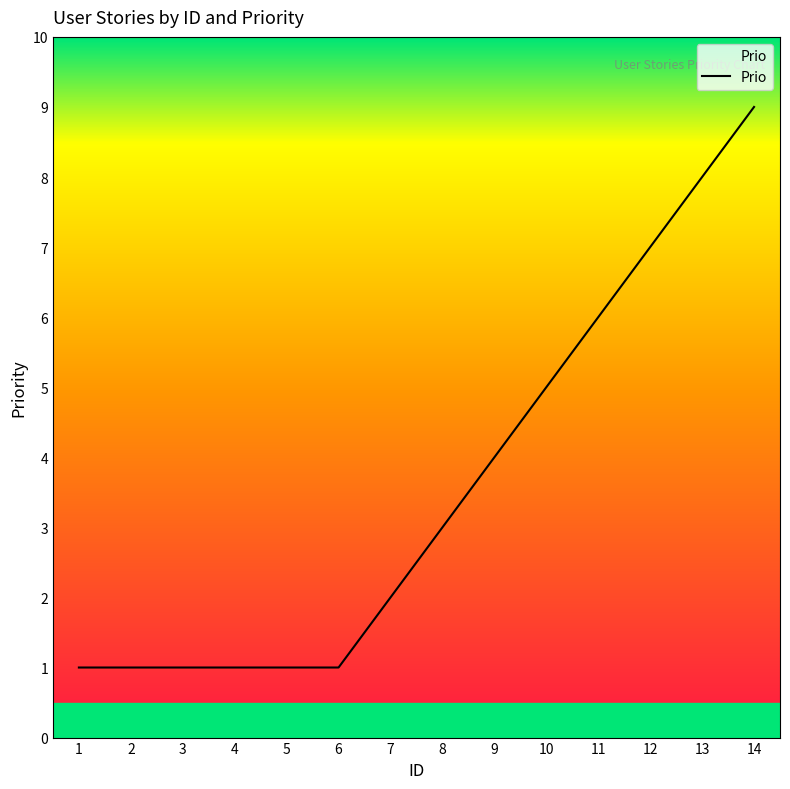

Where is the data nearest to the value 5?

10